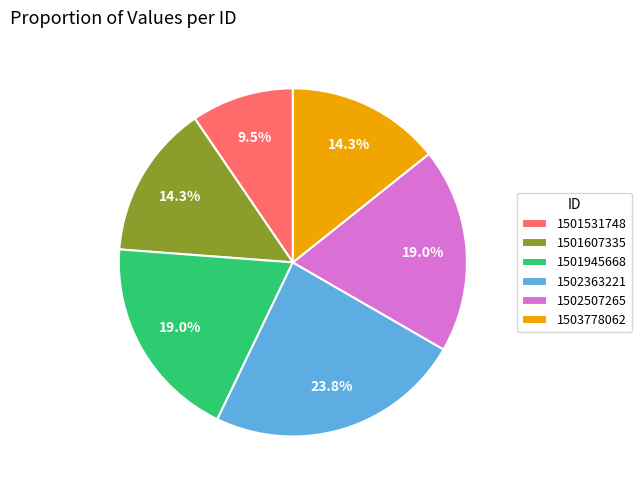

Between 1502507265 and 1501607335, which is larger?

1502507265